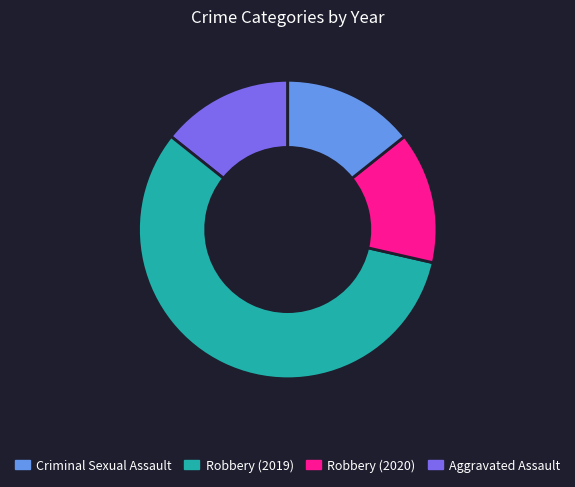

How many slices are in this pie chart?

4